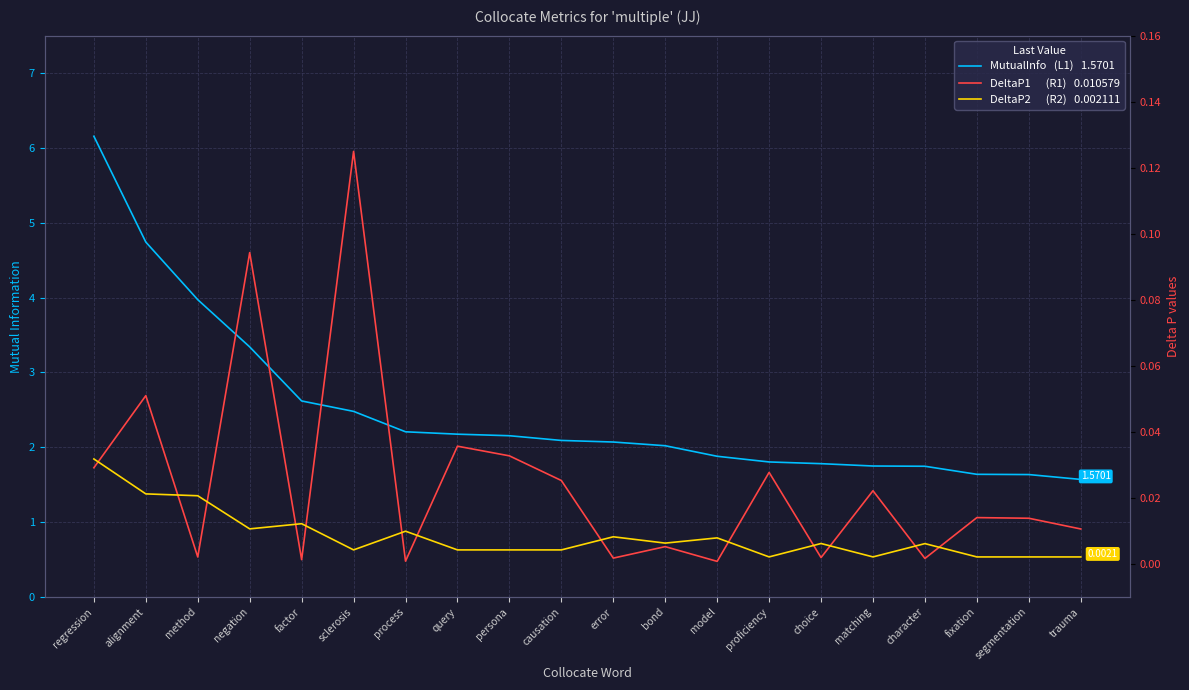

Which series has the largest range (max minus min)?

MutualInfo (L1)